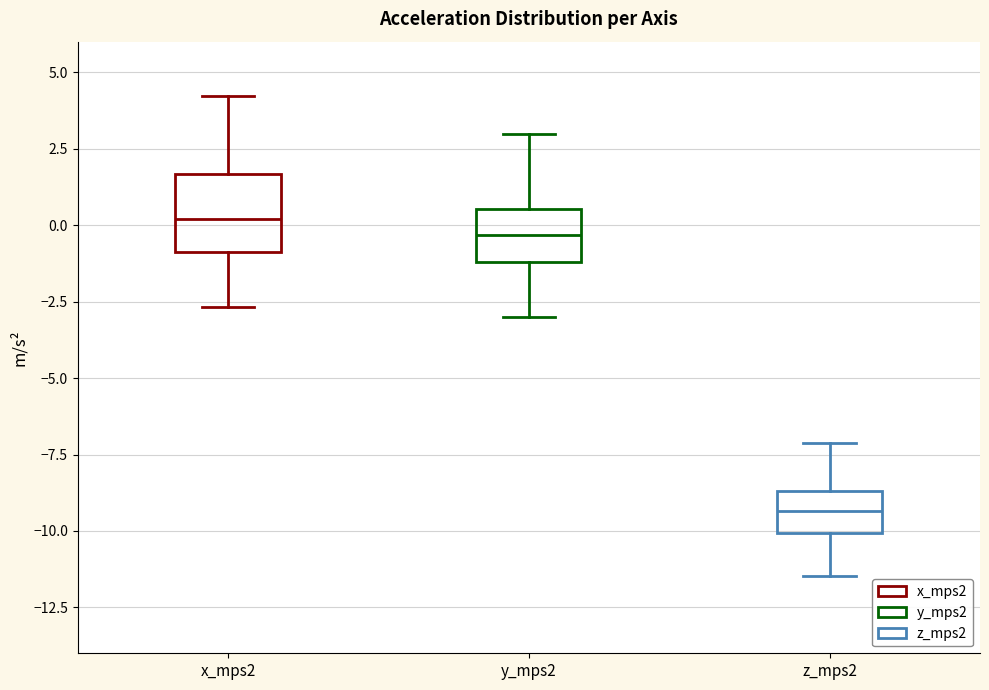

Comparing the boxes themselves (not the whiskers), which one is the tallest?

x_mps2